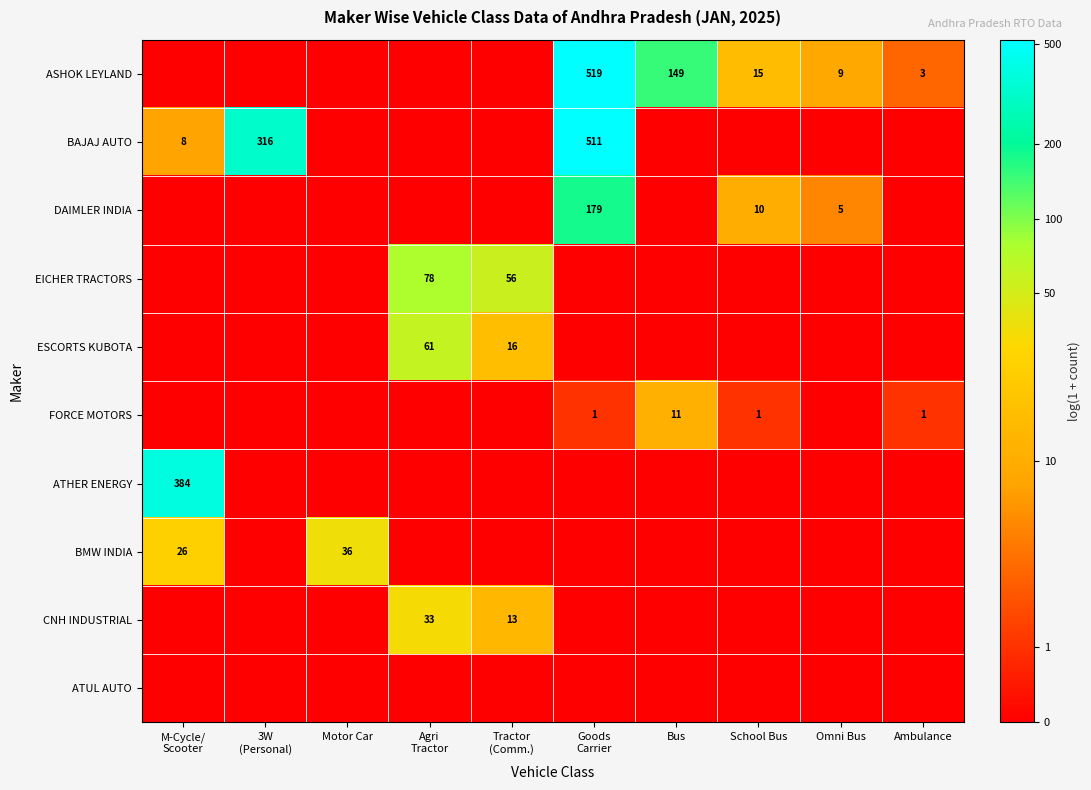

At which category is the sum across all series the highest?

Goods
Carrier